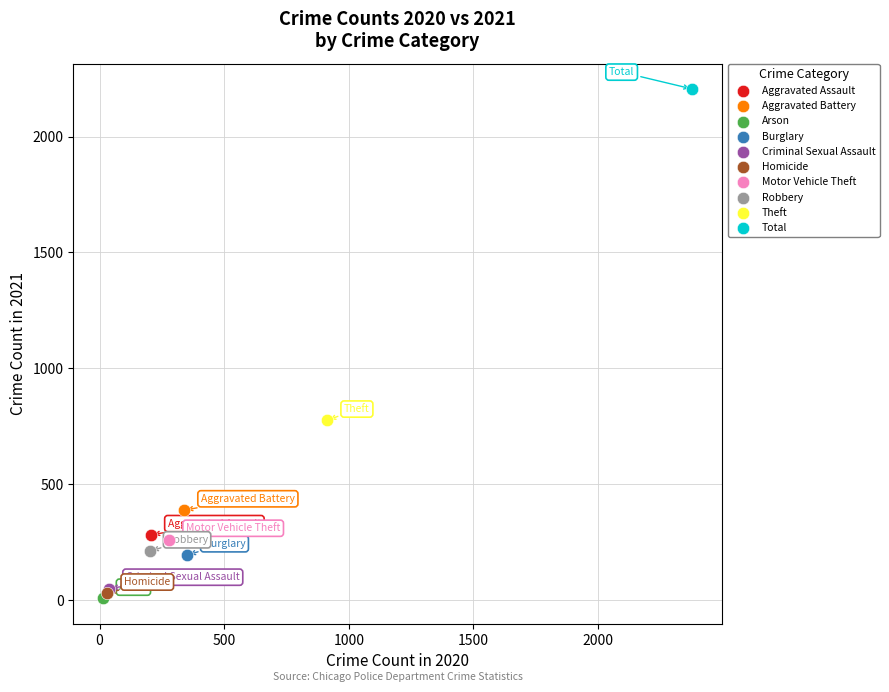

What are all the series names shown in the legend?

Aggravated Assault, Aggravated Battery, Arson, Burglary, Criminal Sexual Assault, Homicide, Motor Vehicle Theft, Robbery, Theft, Total